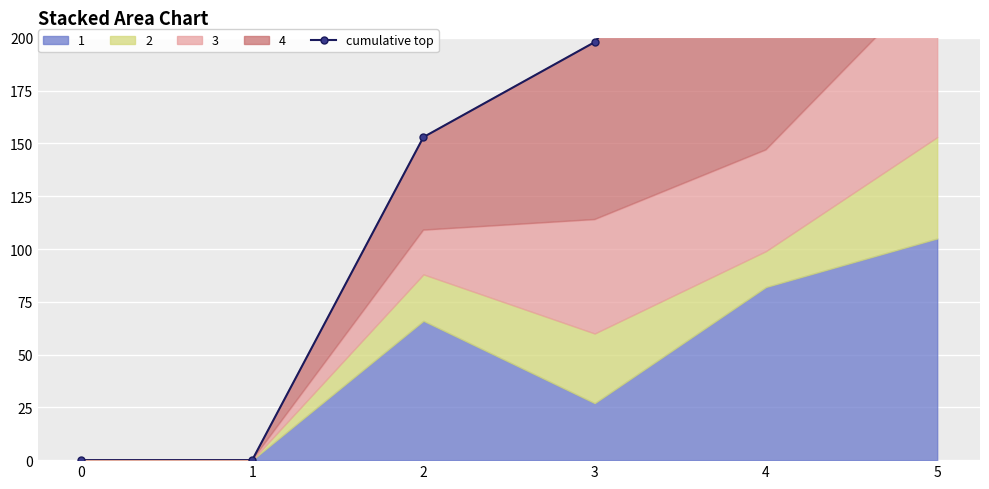

How many data points does each series have?

6